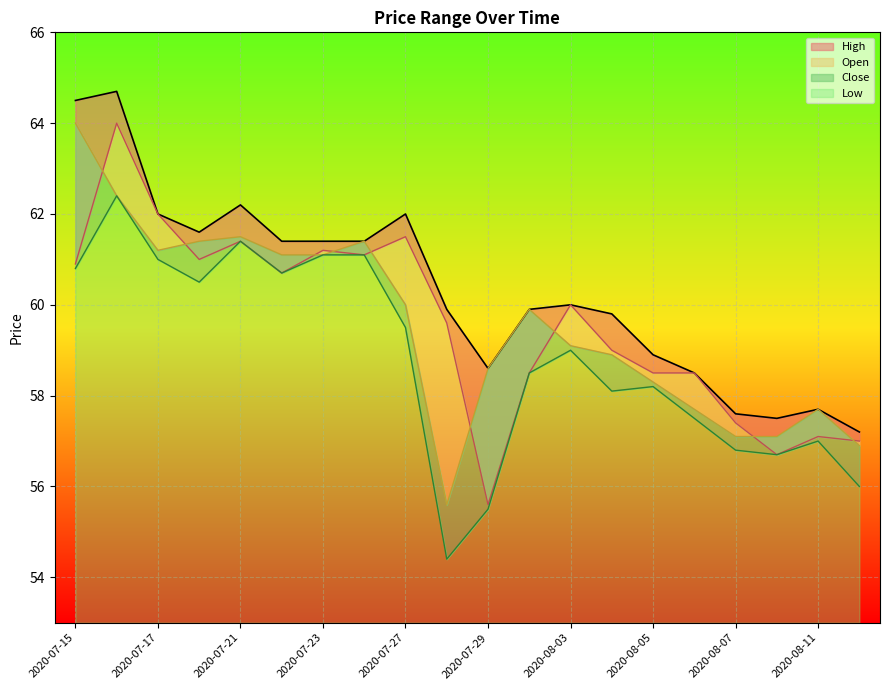

At which category is the sum across all series the highest?

2020-07-16